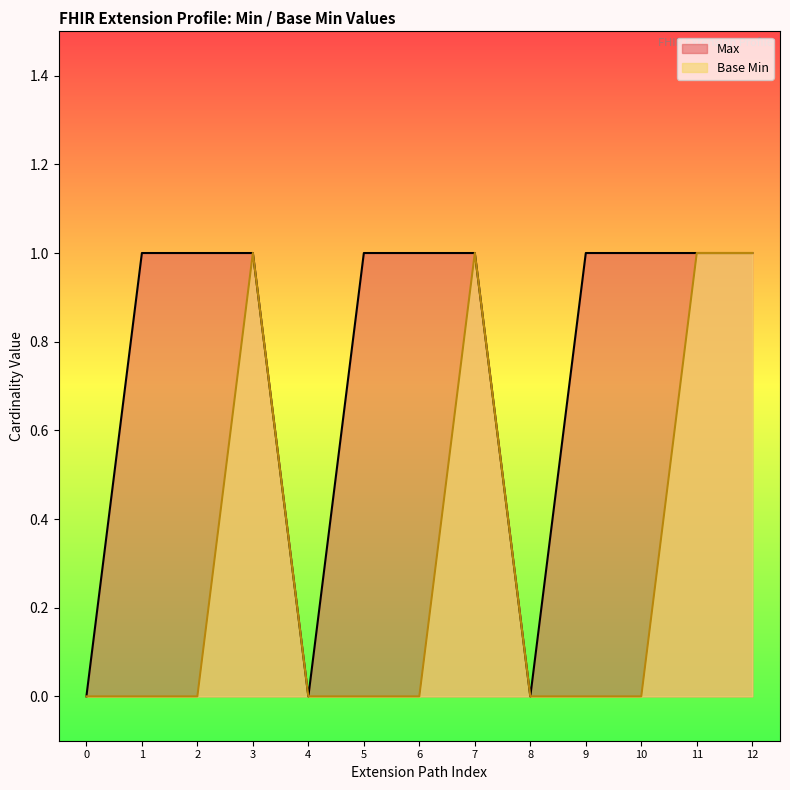

How many lines are shown in the chart?

2